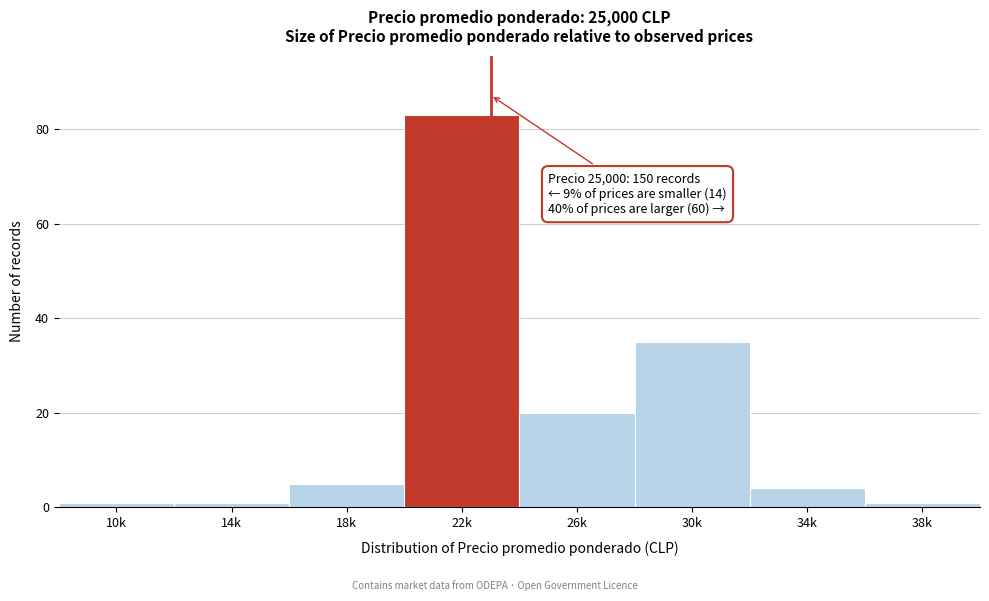

Reading left to right, transcribe all the data shown in this chart.

1	1	5	83	20	35	4	1